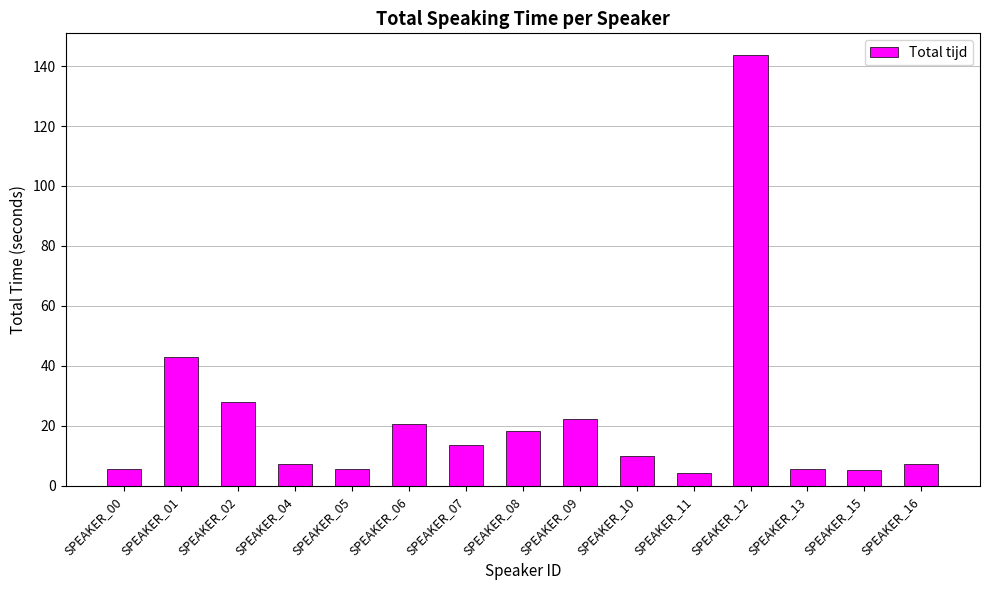

Which label corresponds to the largest value in the chart?

SPEAKER_12